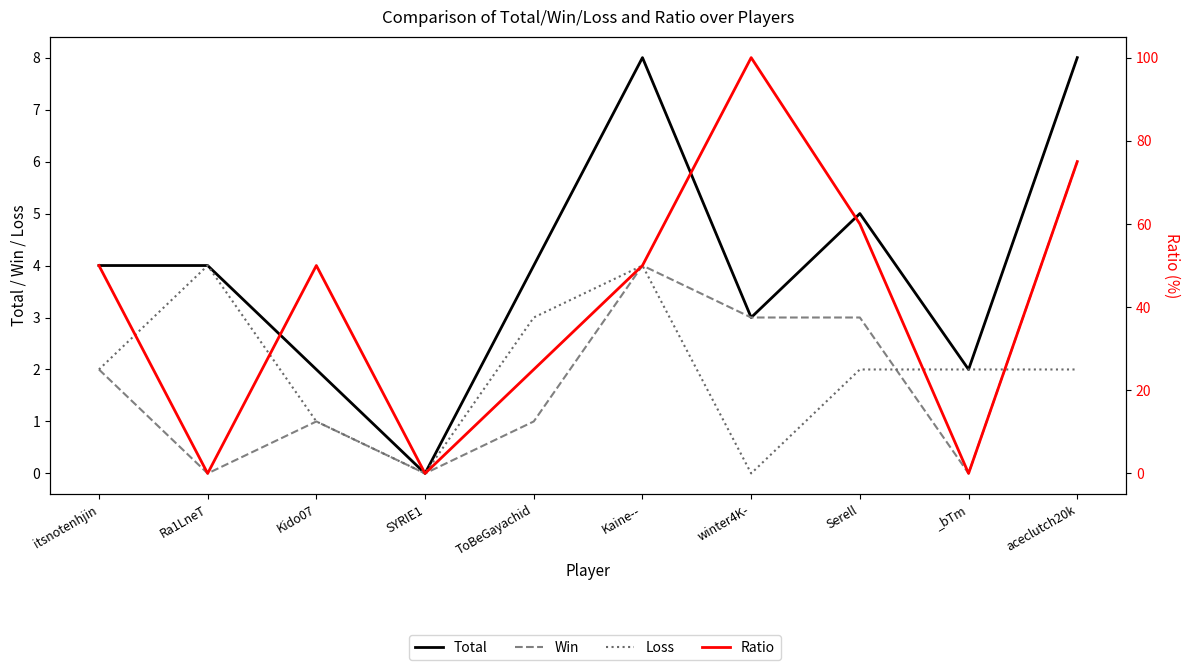

Which series has the largest total across all categories?

Ratio